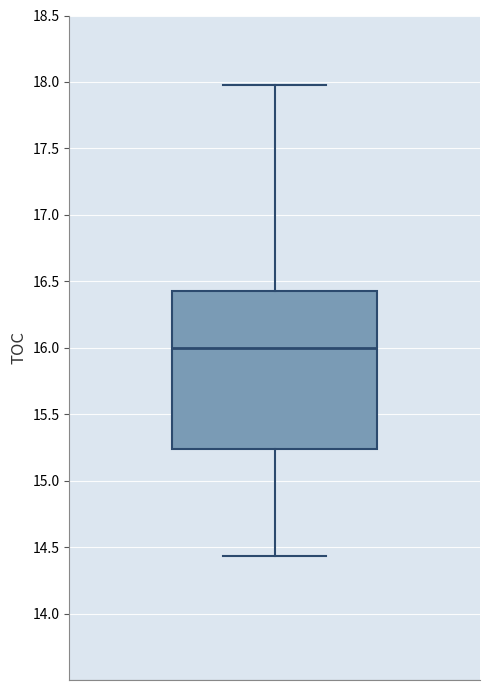

Where is the upper edge of the box on the y-axis? The values are not printed on the chart, so give them approximately, as read against the axis.

16.45